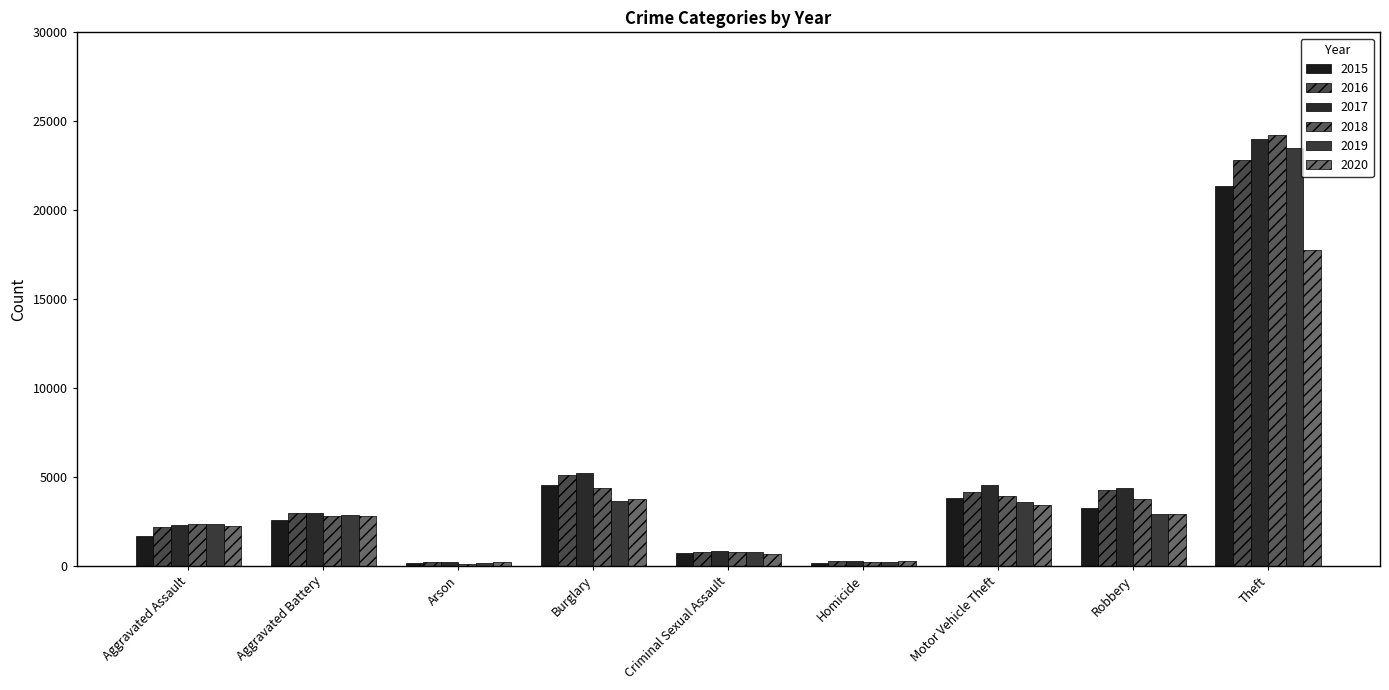

At which category does the chart reach its peak across all series?

Theft